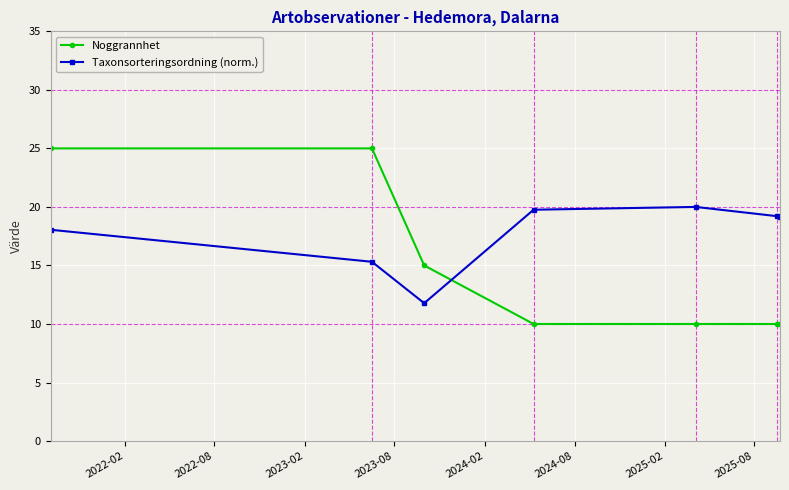

Which series has the widest spread of values?

Noggrannhet